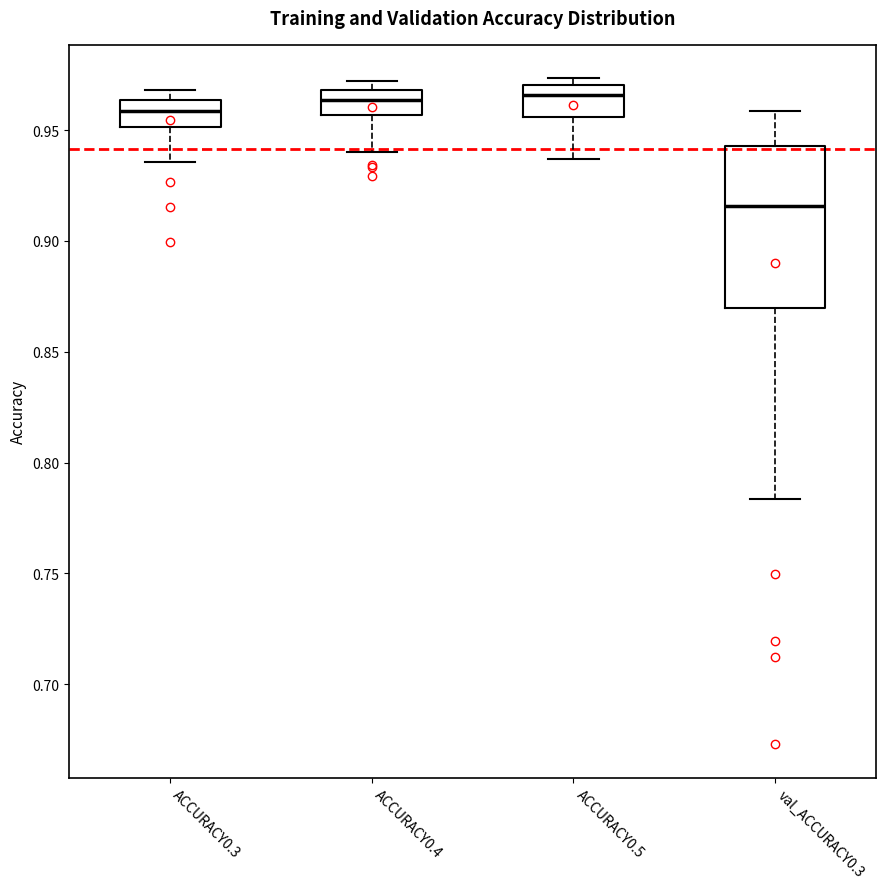

Comparing the boxes themselves (not the whiskers), which one is the tallest?

val_ACCURACY0.3